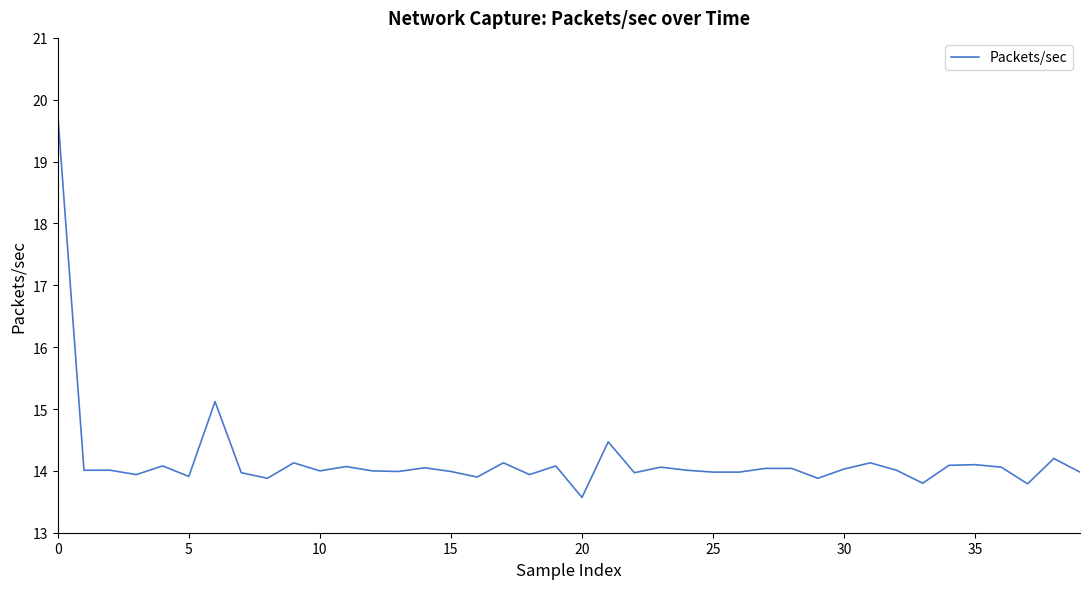

What is the difference between the maximum and minimum values?

6.2